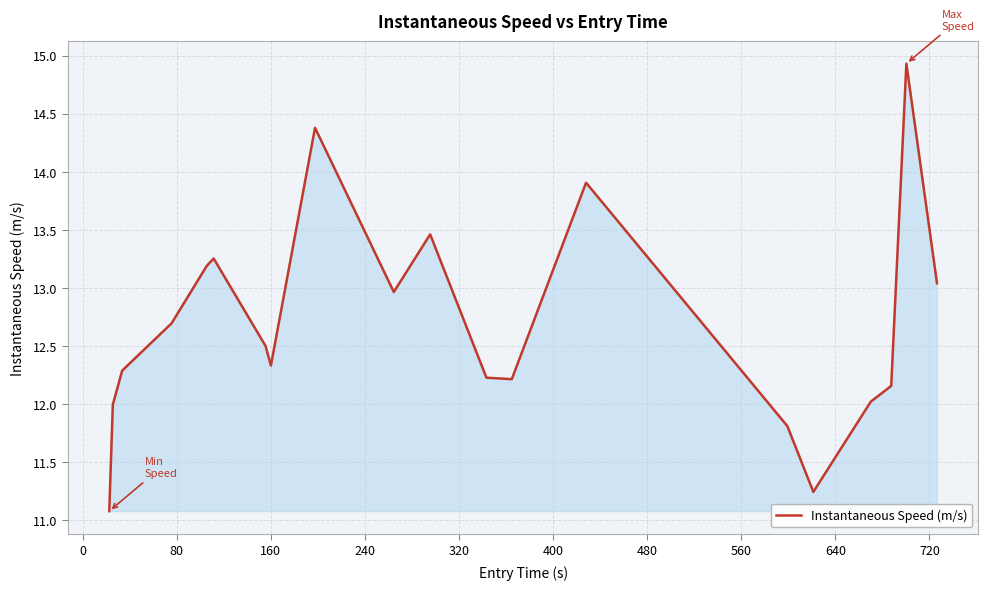

What is the greatest value displayed?

14.9